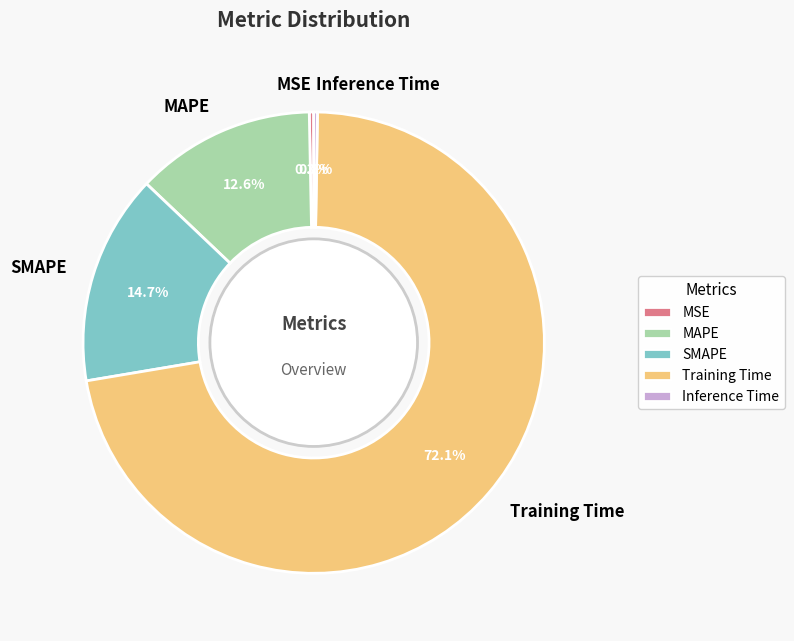

To the nearest percent, what portion does SMAPE represent?

15%